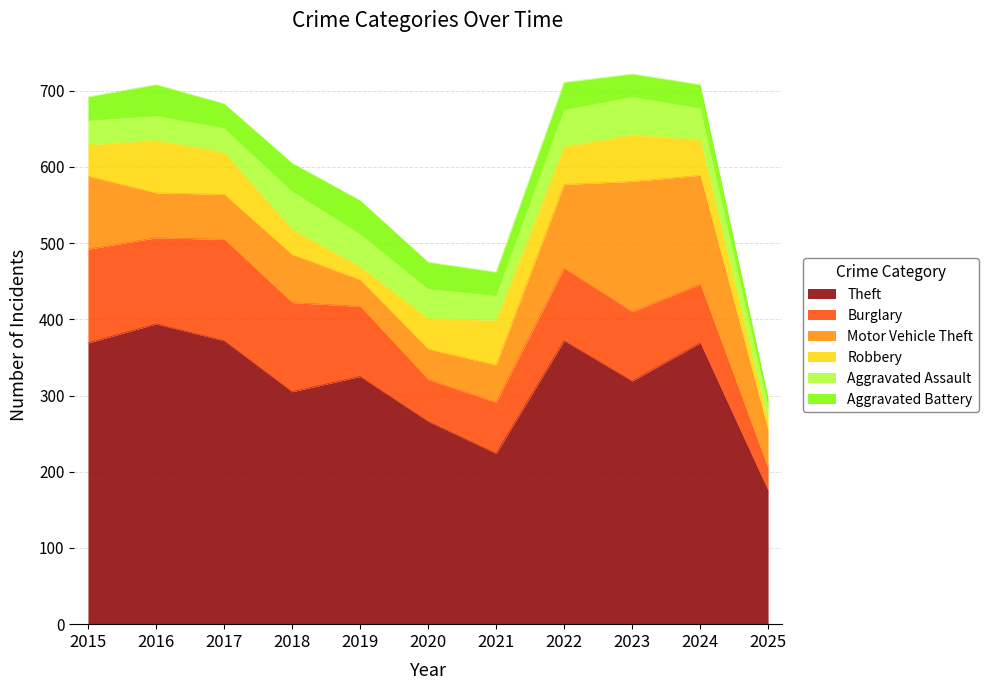

What is the value of the Robbery point at the 3rd from the left?

55